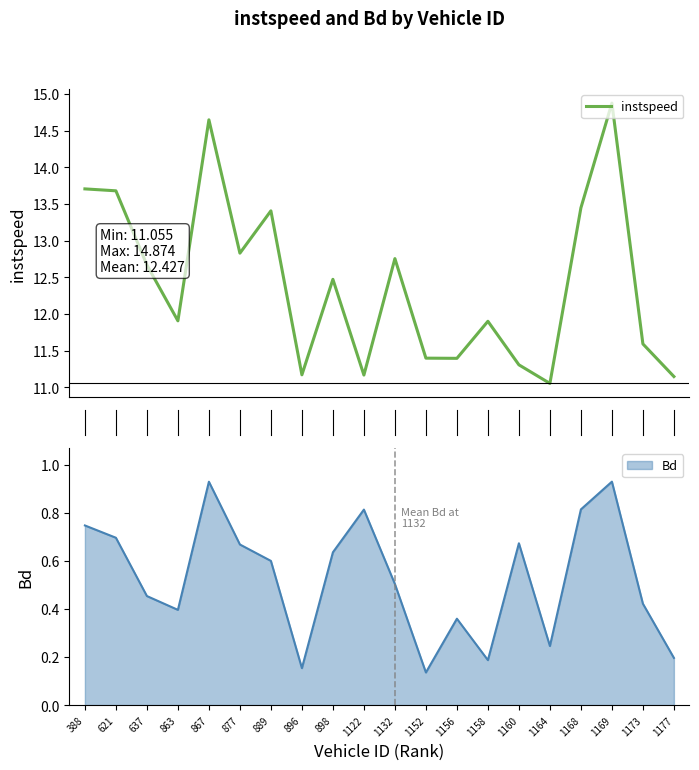

What is the highest value of the instspeed series?

14.9